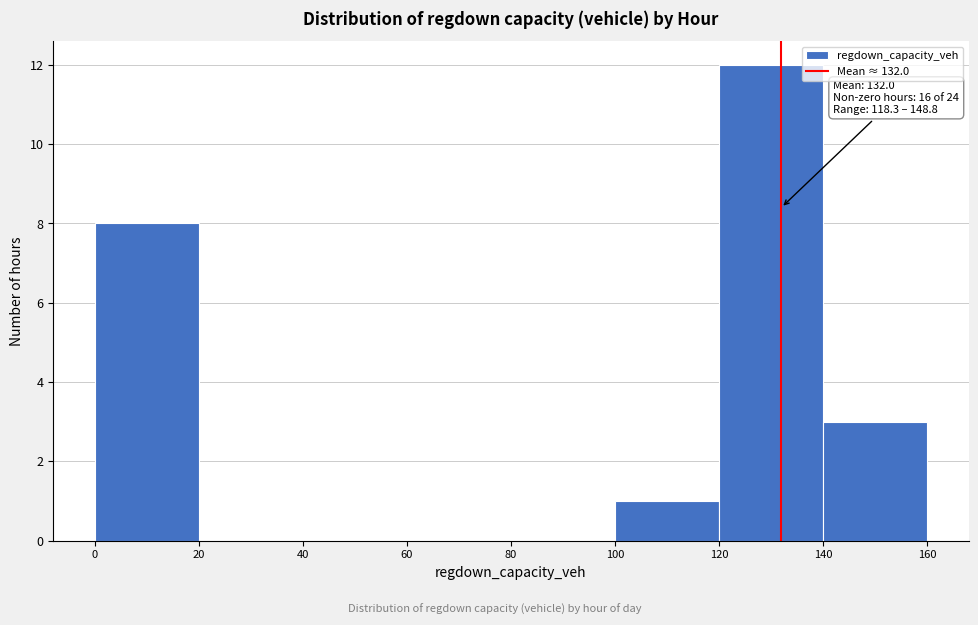

Which range on the x-axis has the tallest bar?

120 to 140